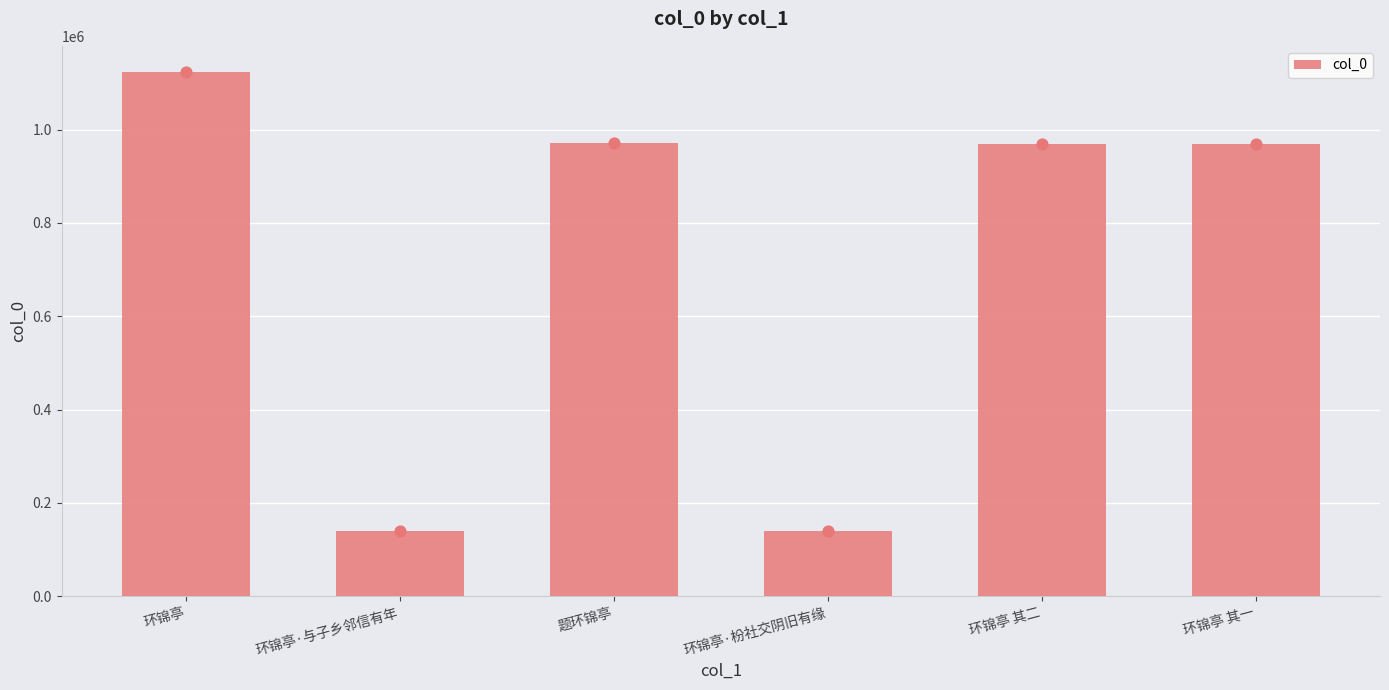

What is the ratio of the value at 环锦亭·与子乡邻信有年 to the value at 题环锦亭?

0.1